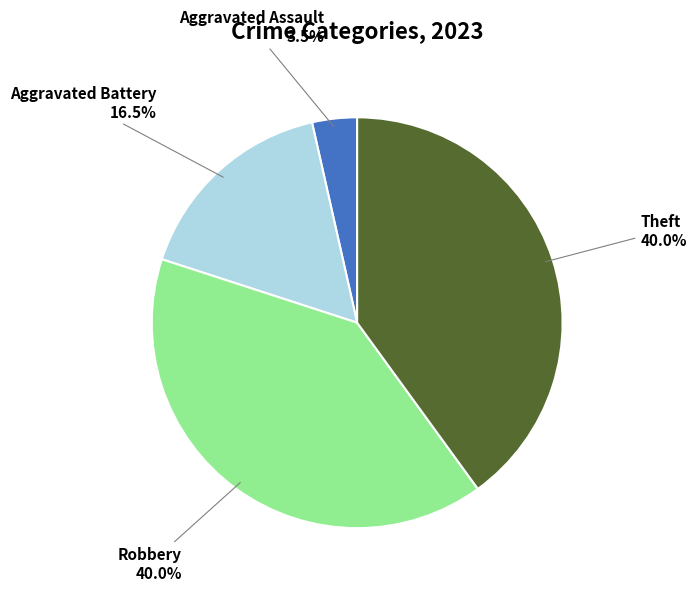

Count the number of slices in the pie.

4